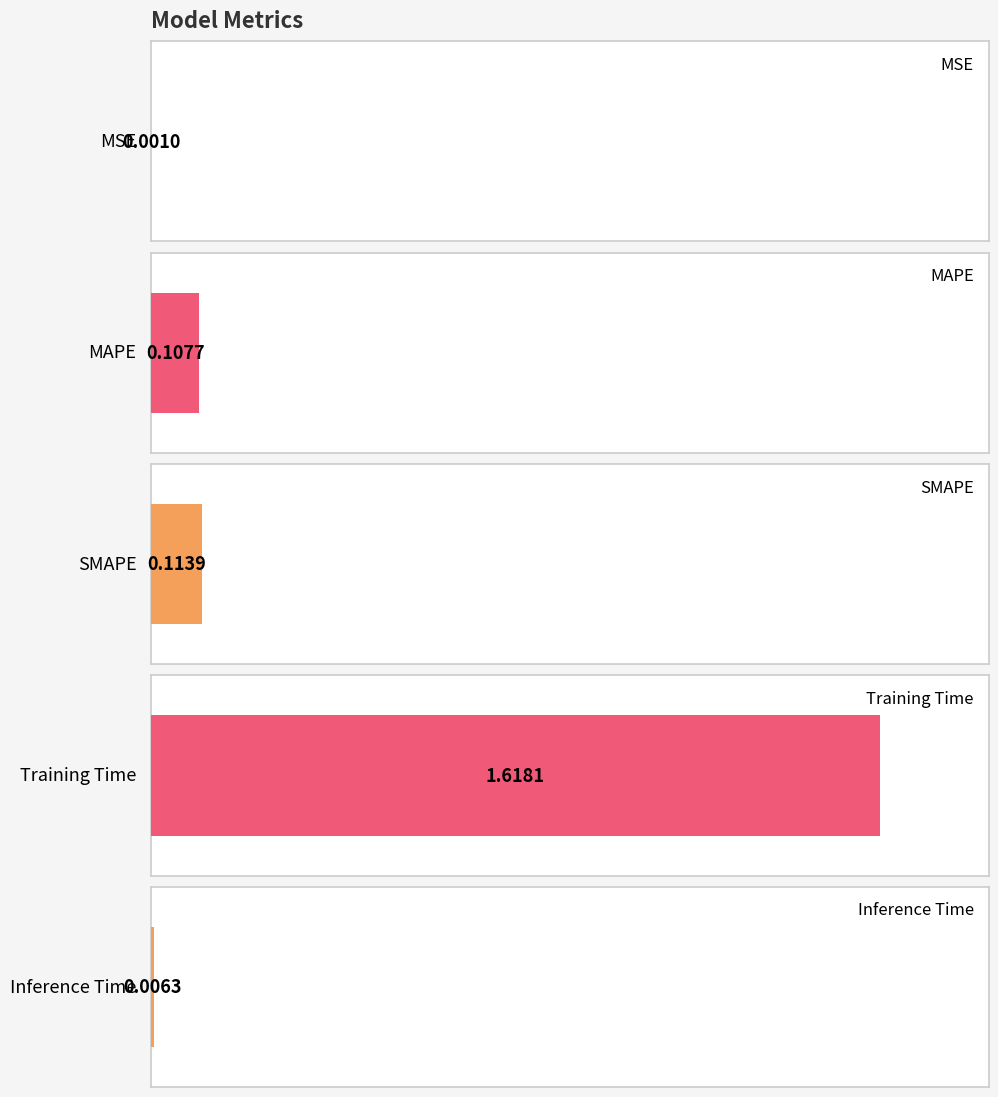

What is the label of the 3rd bar from the left?

SMAPE